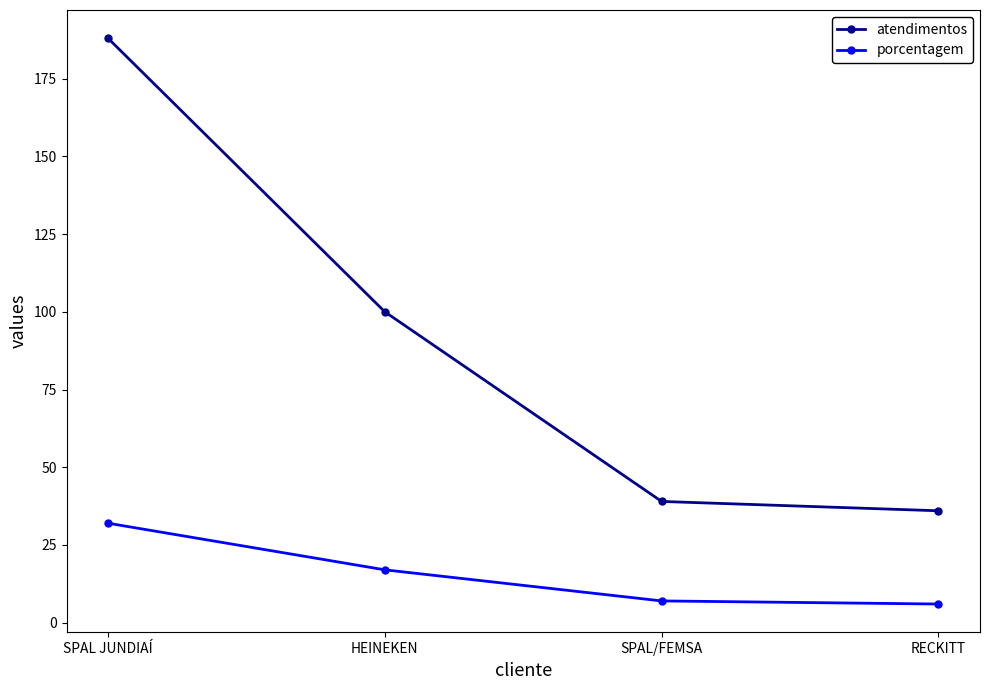

Does the chart display data point markers on the line(s)?

Yes